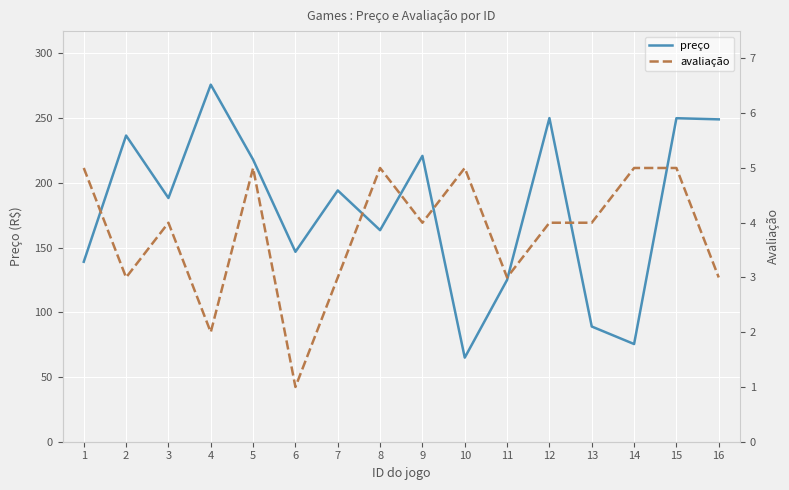

How many interior local valleys does the avaliação series have?

5